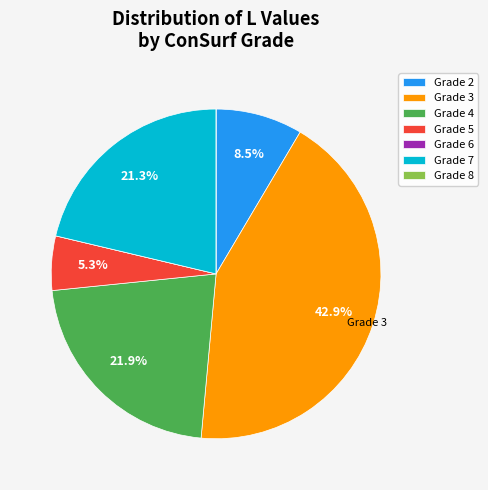

What percentage do Grade 4 and Grade 3 together represent?

64.9%